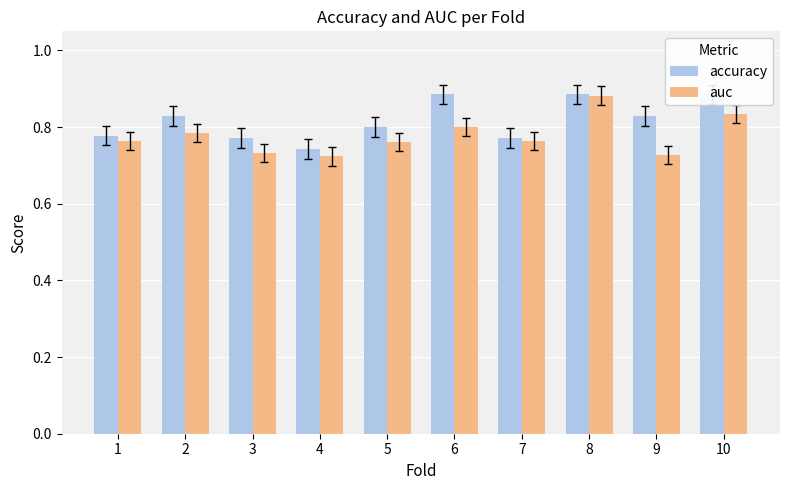

Which series has the largest total across all categories?

accuracy